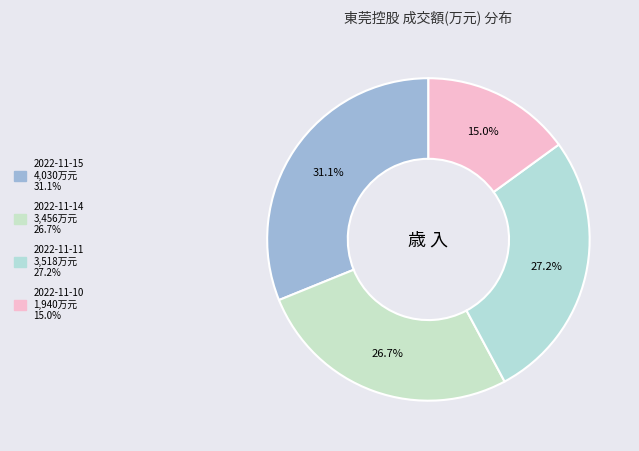

What percentage is NOT represented by 2022-11-10?

85.0%